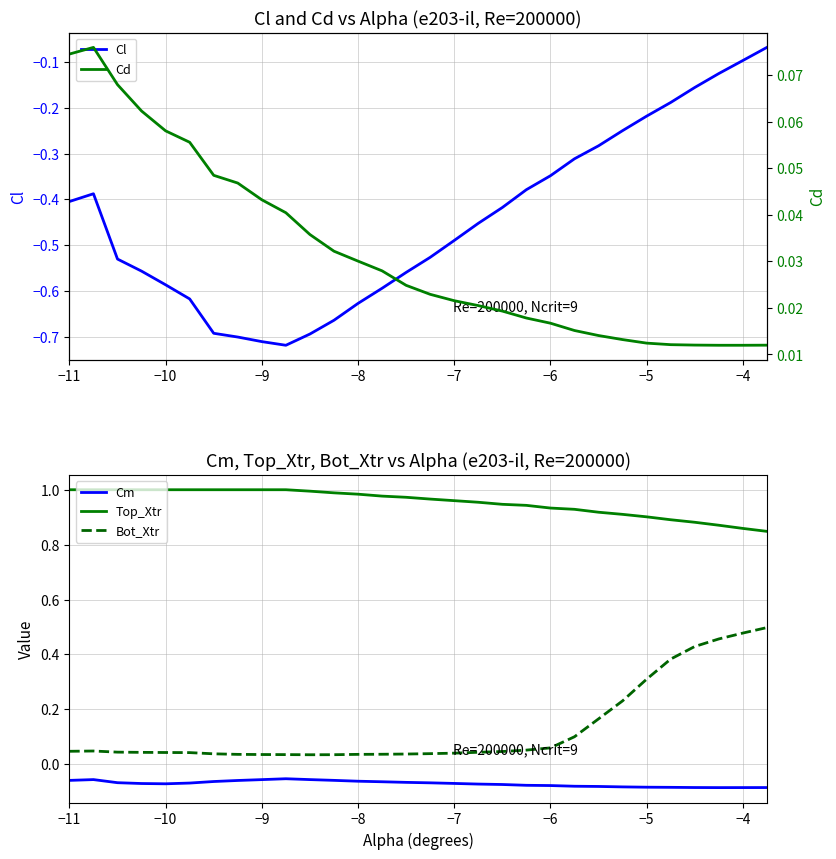

What is the difference between the second highest and minimum values in the Cl series?

0.6